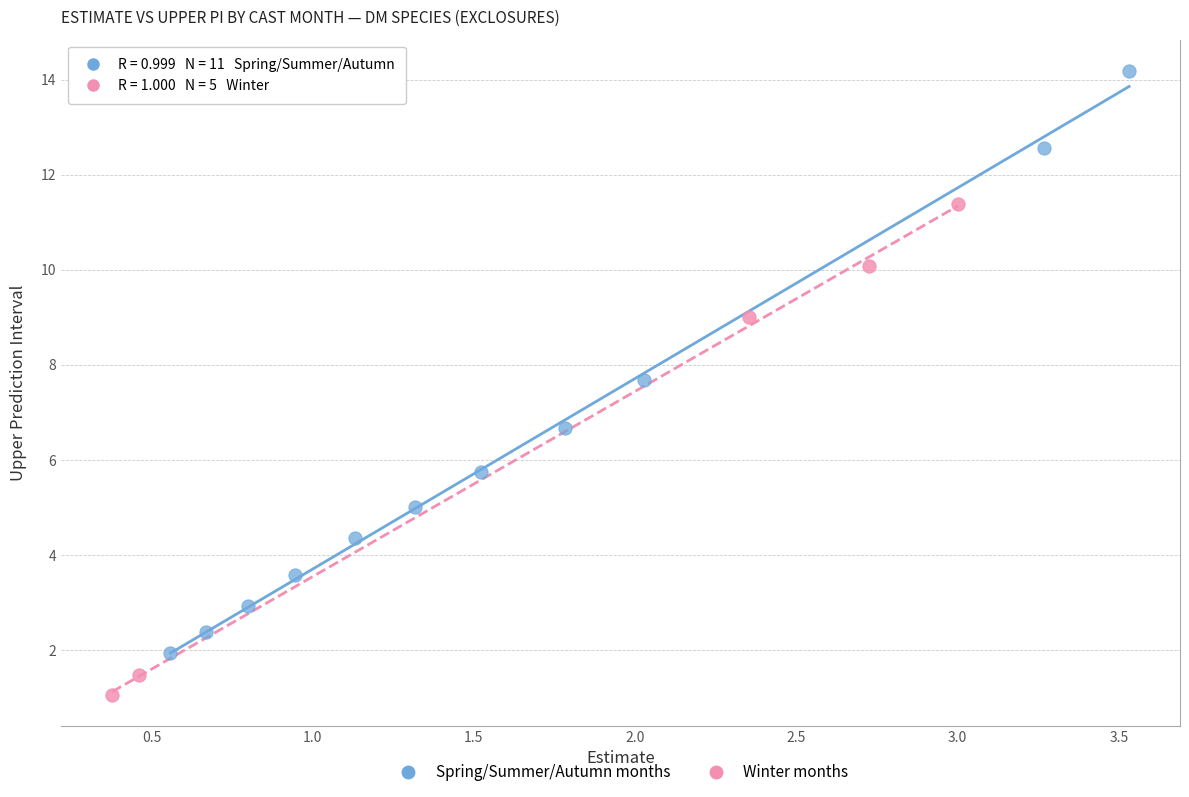

Which series reaches the maximum Y coordinate?

Spring/Summer/Autumn months